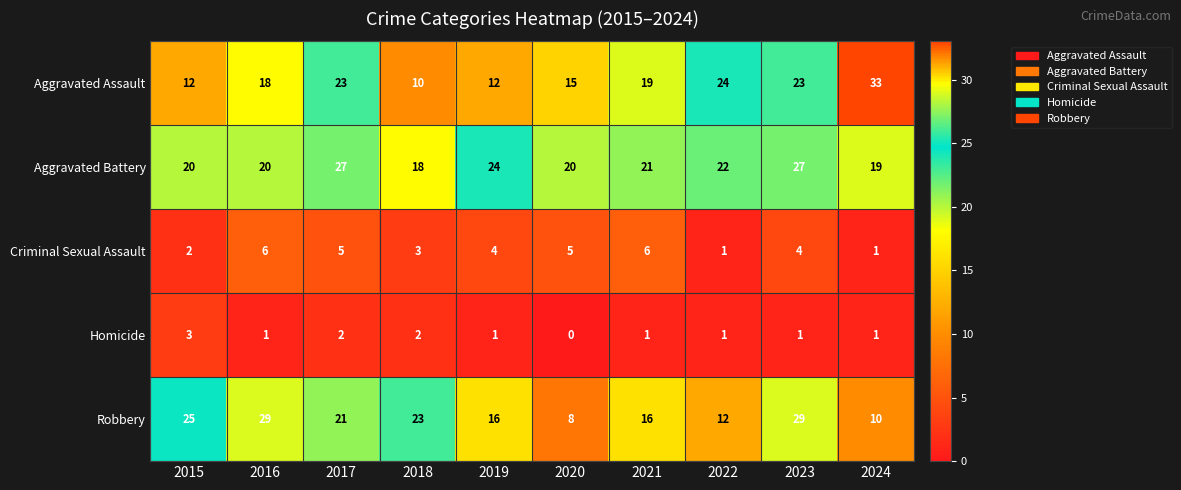

Is it true that Aggravated Assault equals 23 at 2017?

True